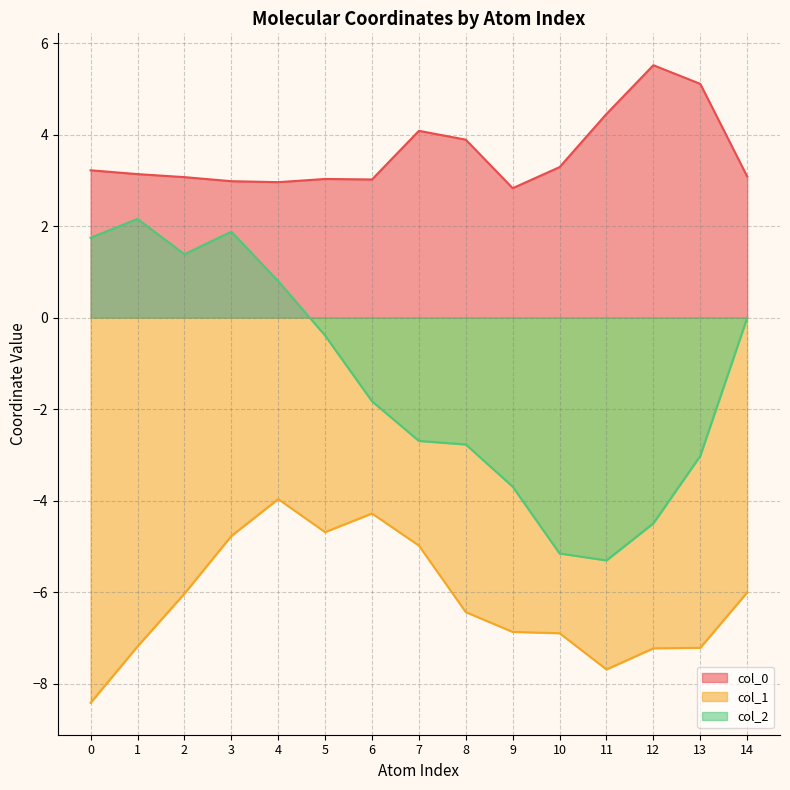

What is the value of the col_0 point at the 15th from the left?

3.1